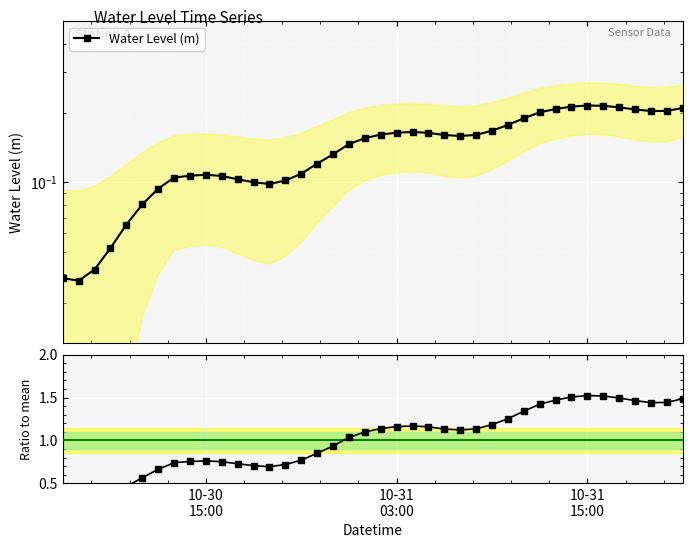

Rank the series by their maximum value, from lowest to highest.

Water Level (m), Ratio to mean